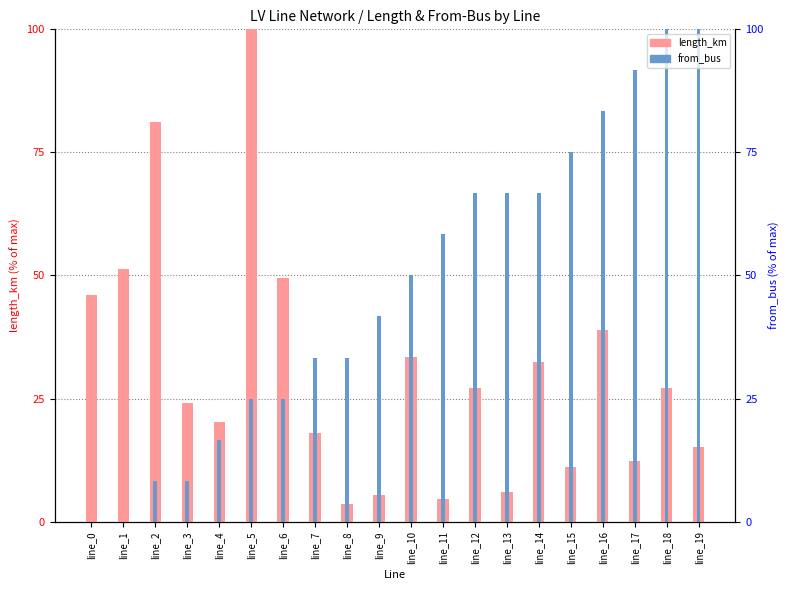

How many categories are shown in the chart?

20